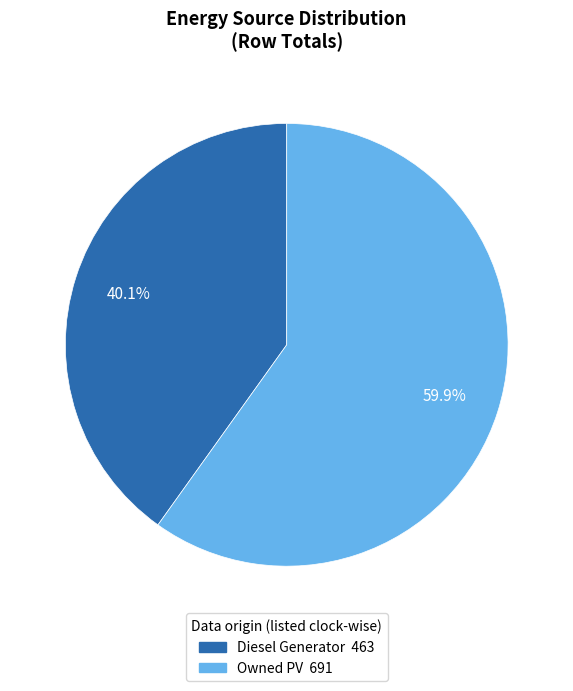

Is there a majority slice in this chart?

Yes